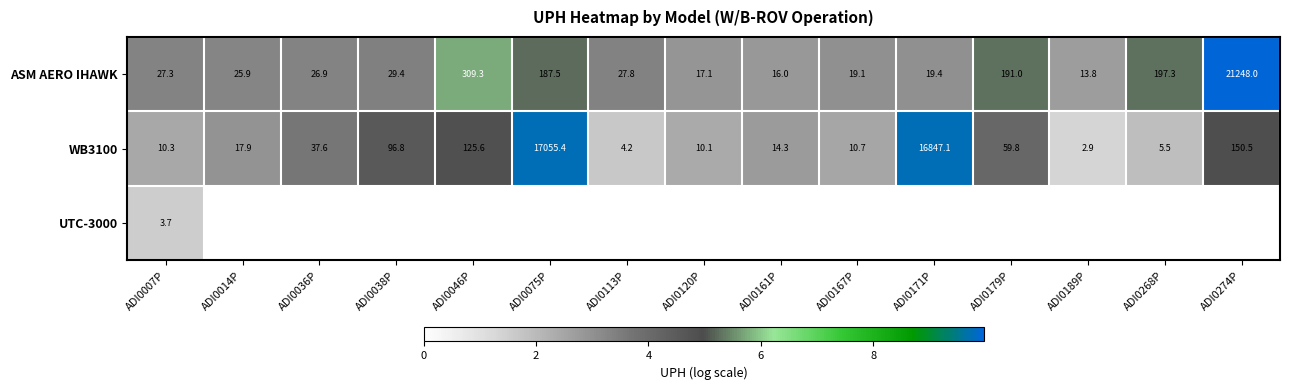

True or false: ASM AERO IHAWK has a value of 17.1 at ADI0120P.

True